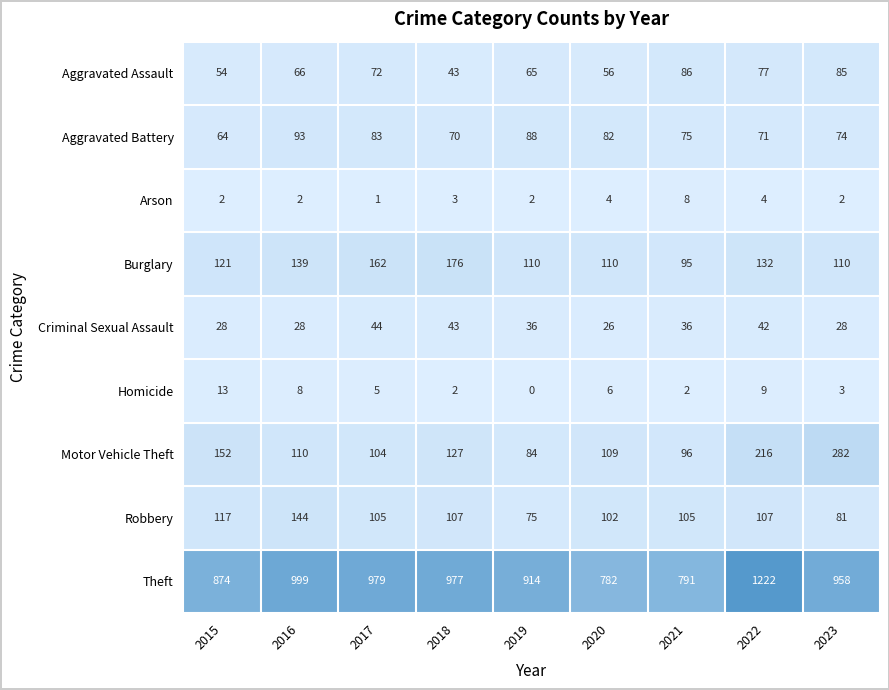

True or false: Robbery has a value of 194 at 2016.

False